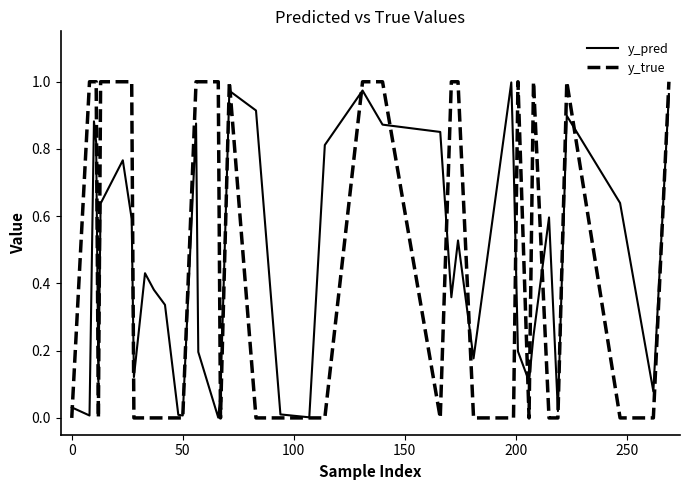

Which series has the largest range (max minus min)?

y_true